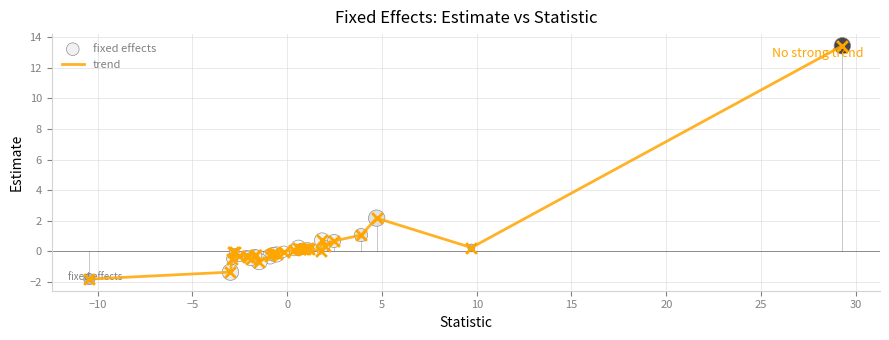

What is the difference between the maximum and minimum values?

15.3